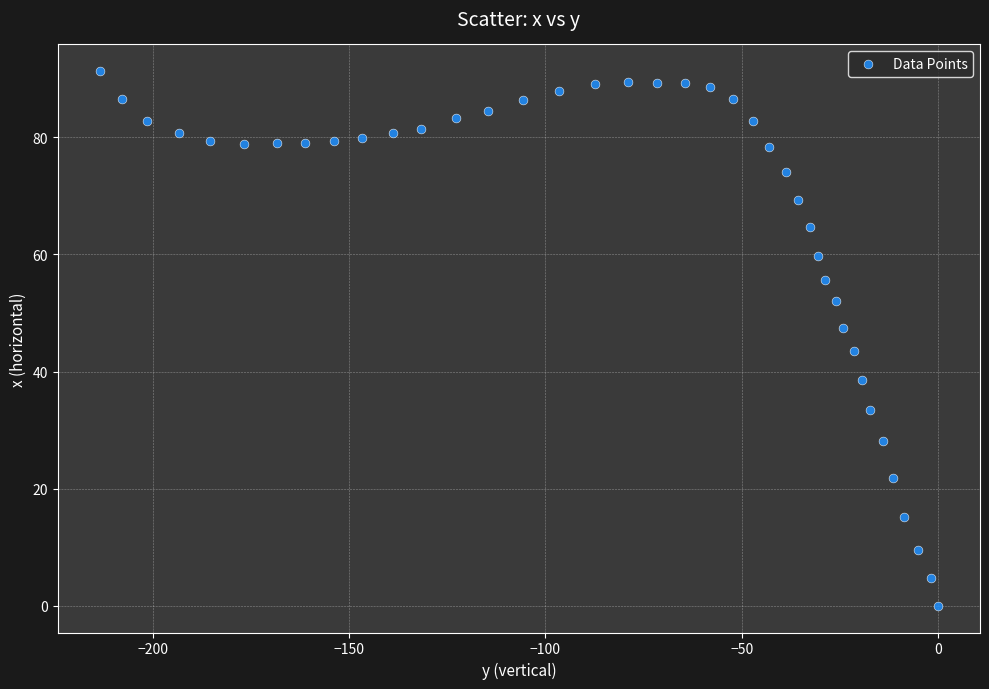

What is the range of X values (max minus min)?

213.5